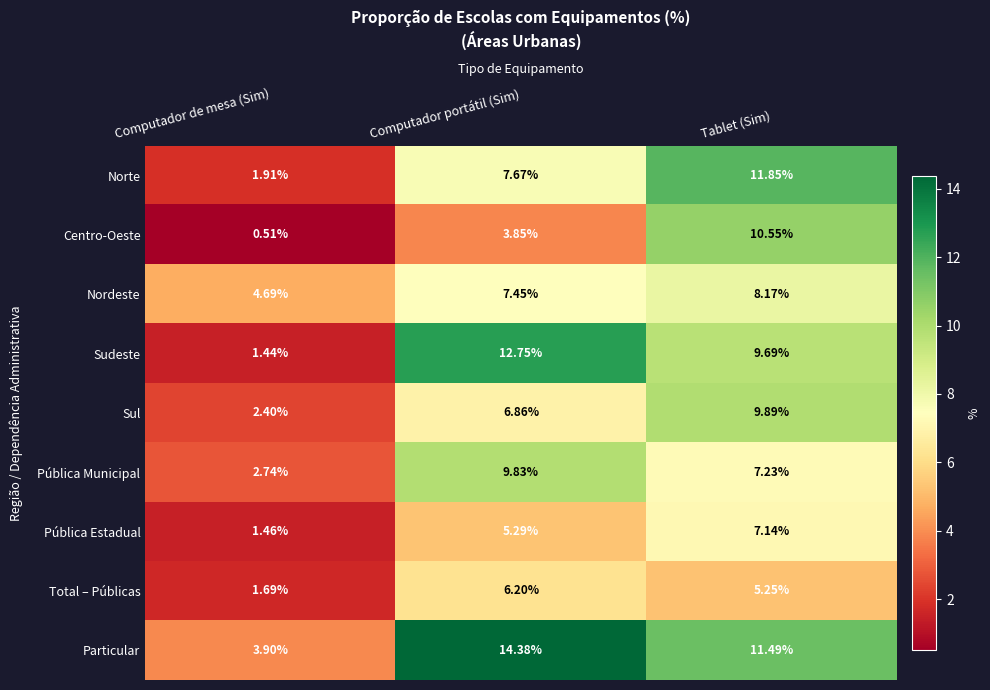

Which series has the largest range (max minus min)?

Sudeste